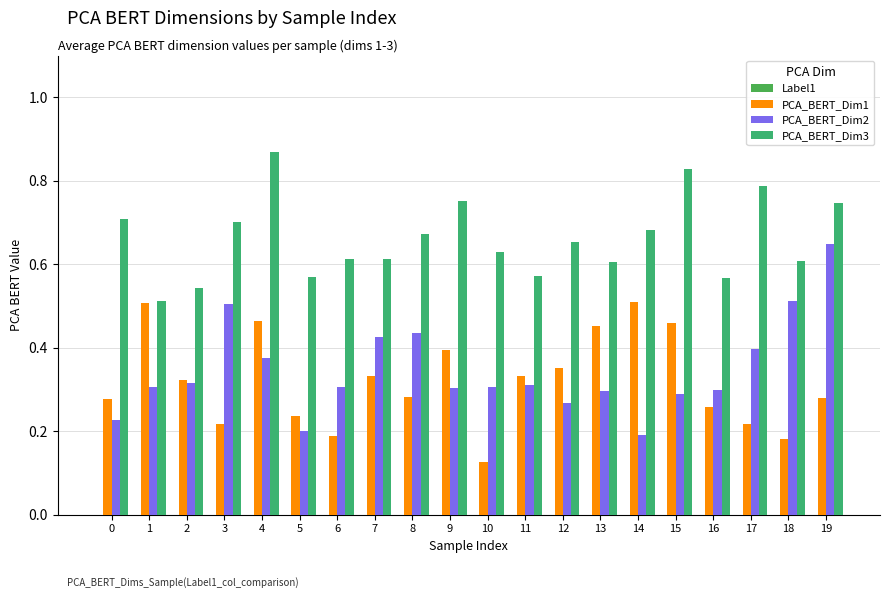

How many distinct data groups are displayed?

3